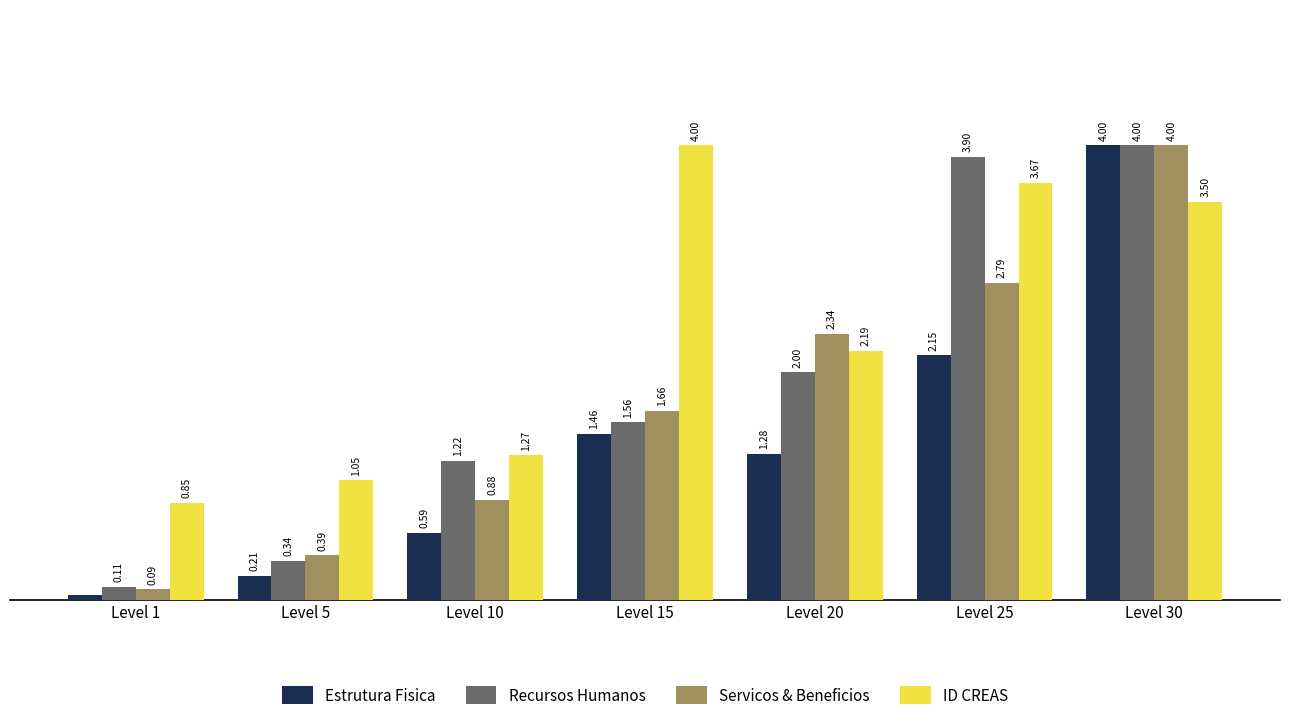

Which series has the largest total across all categories?

ID CREAS